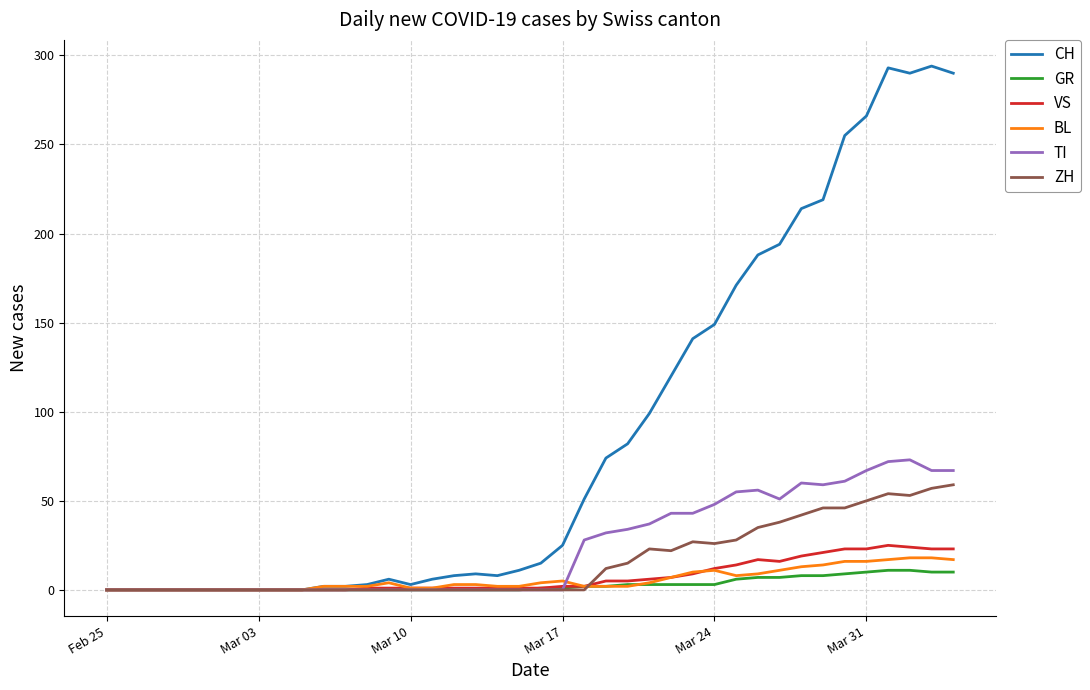

Which series has the largest range (max minus min)?

CH